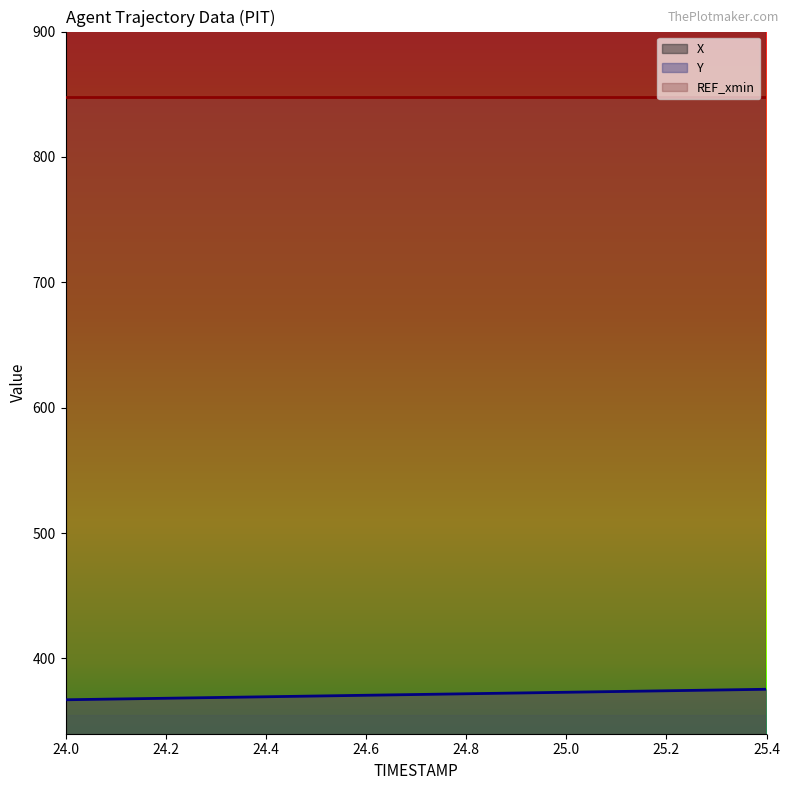

True or false: Y has more than 1 points higher than both neighbors.

False